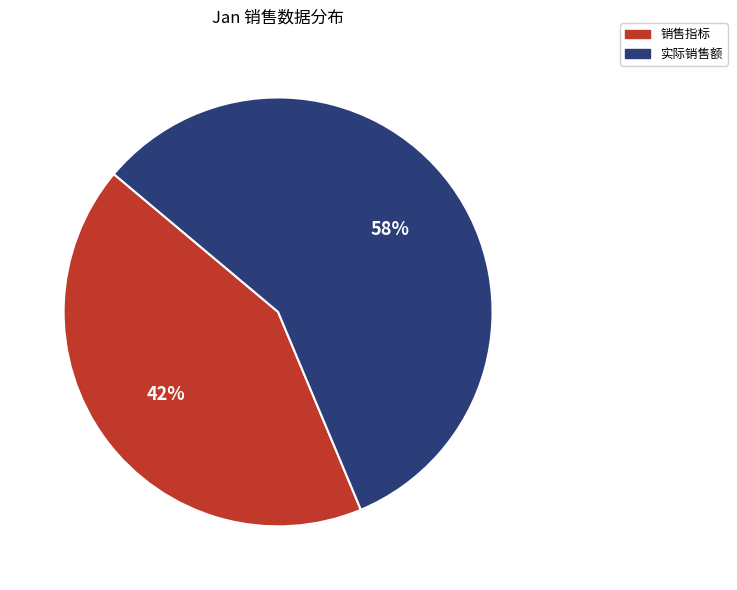

Is there a majority slice in this chart?

Yes